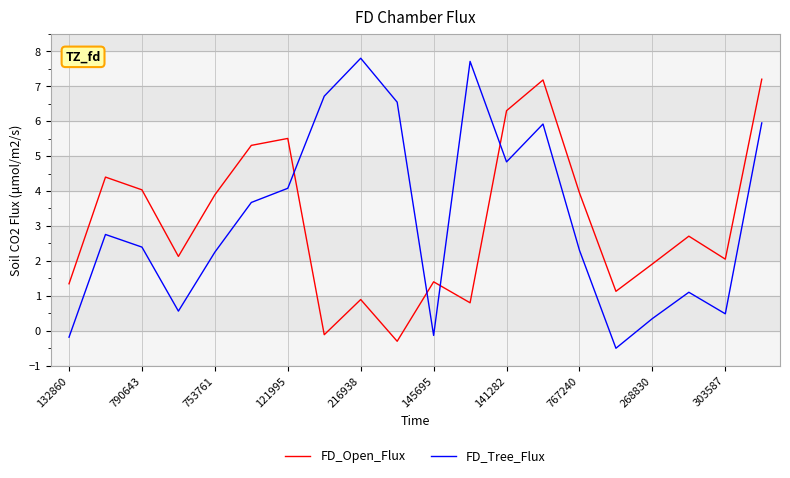

After their last crossing, which series has the higher values: FD_Open_Flux or FD_Tree_Flux?

FD_Open_Flux